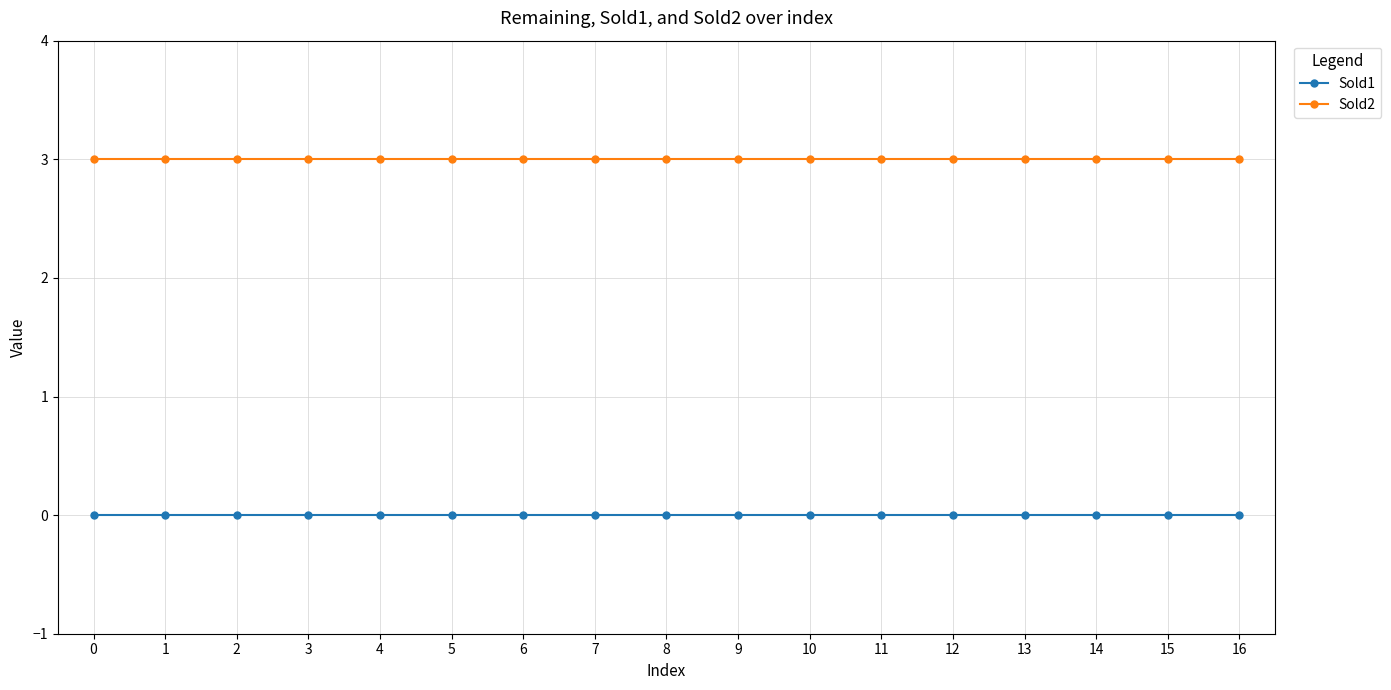

True or false: Sold1 has a value of 0 at 15.

True